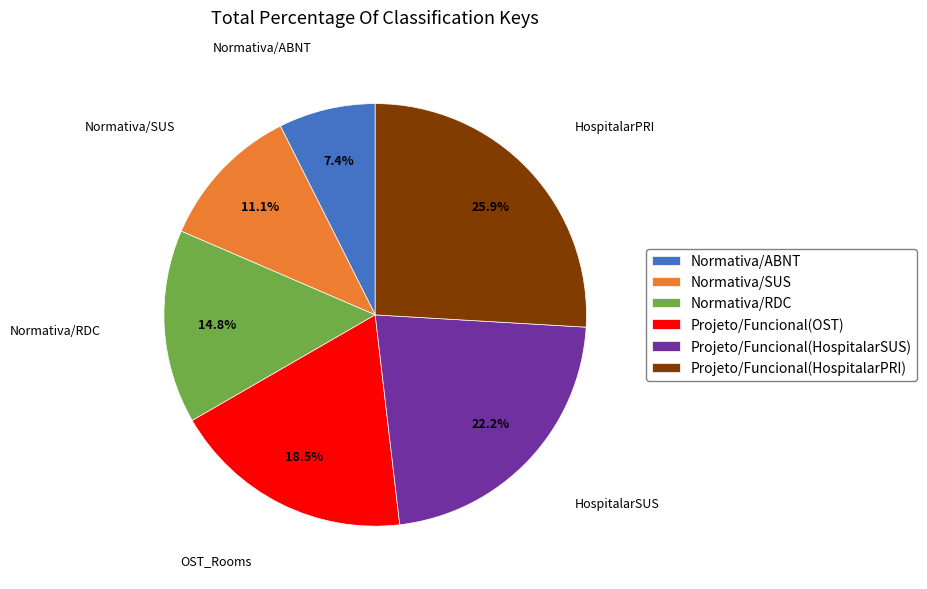

What percentage is the Normativa/SUS slice, to the nearest percent?

11%